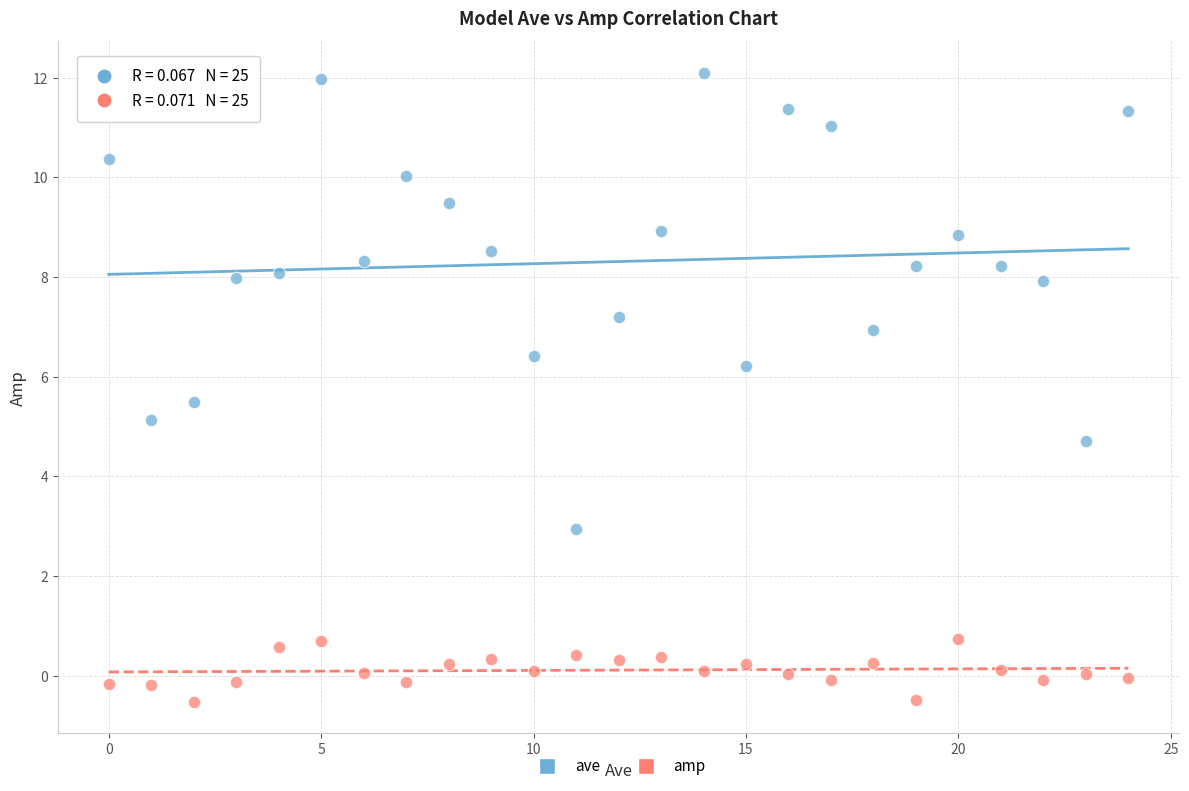

Across all data points, what is the range of Y values (max minus min)?

12.6